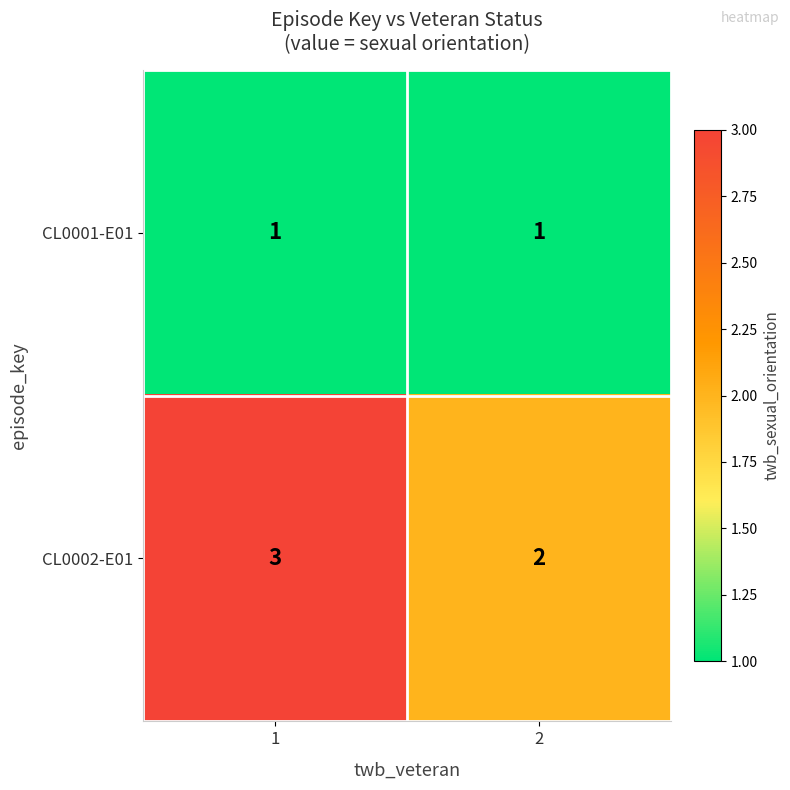

Reading right to left, what are all the values shown in this chart?

CL0001-E01: 2=1	1=1
CL0002-E01: 2=2	1=3